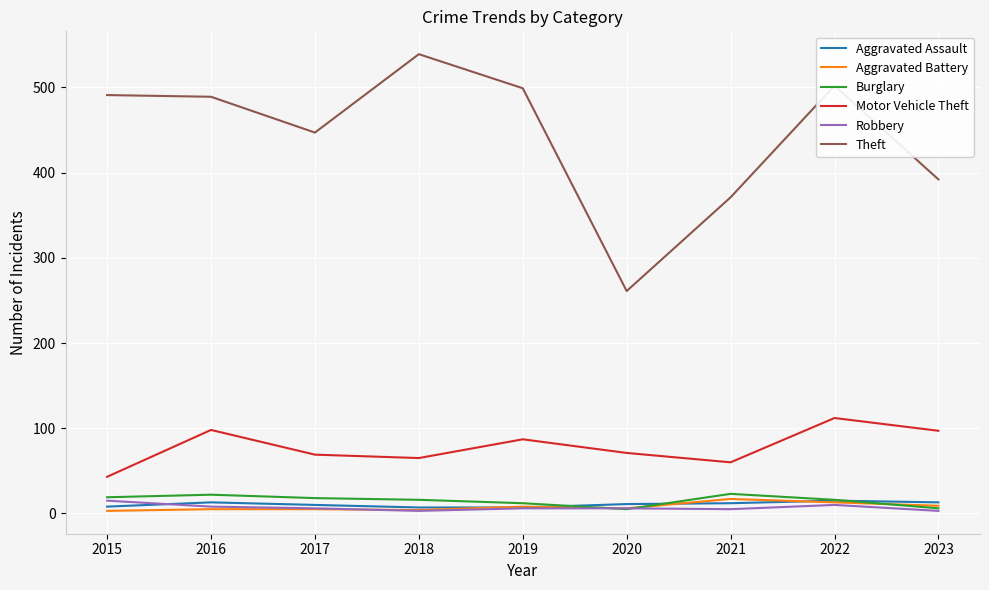

What is the average value of the Motor Vehicle Theft series?

78